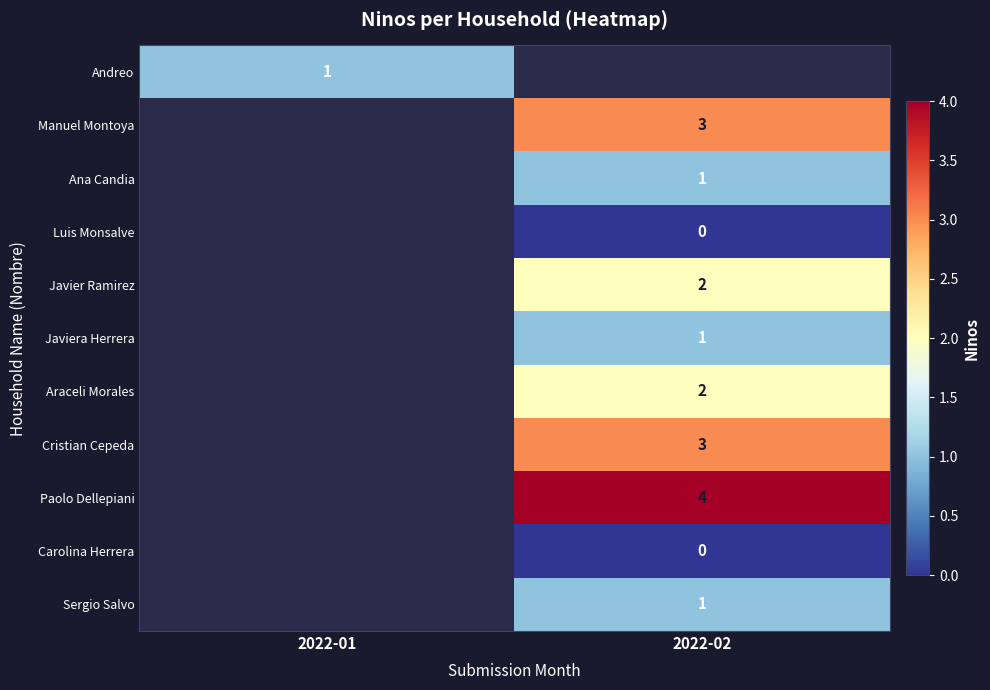

Which category has the lowest value across all series?

2022-02